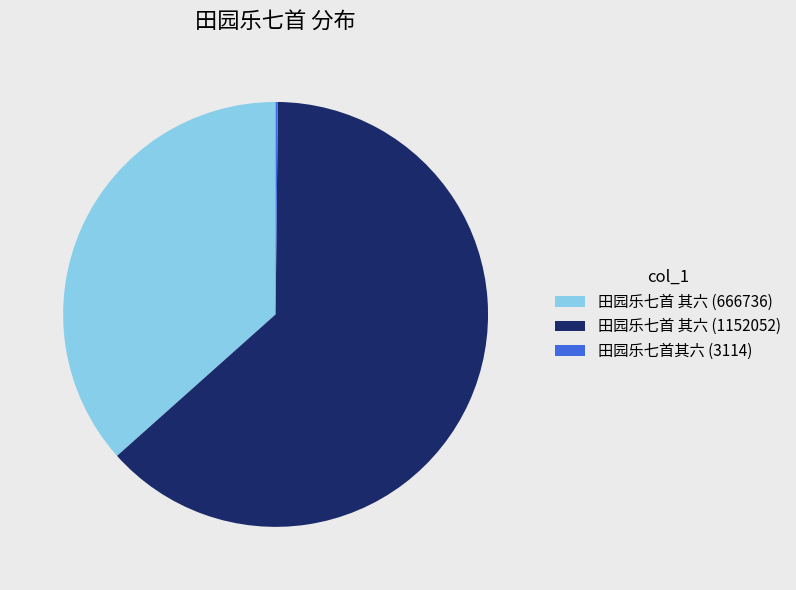

What is the largest slice in the pie chart?

田园乐七首 其六 (1152052)